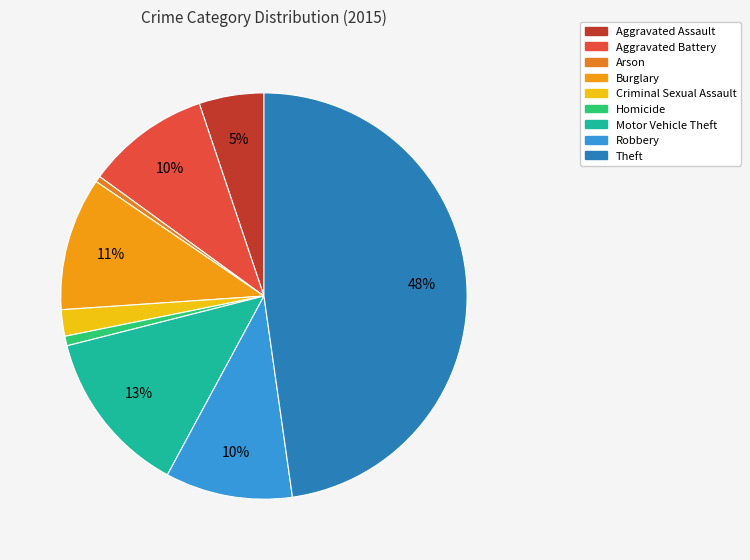

Do Arson and Theft together represent more than half of the pie?

No